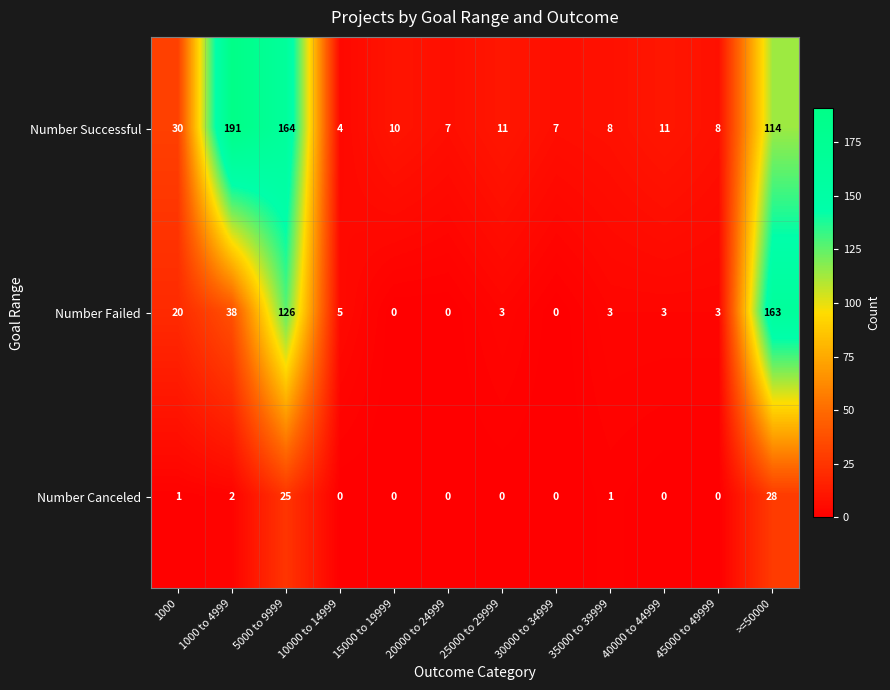

True or false: Number Canceled has a value of 1 at 1000.

True